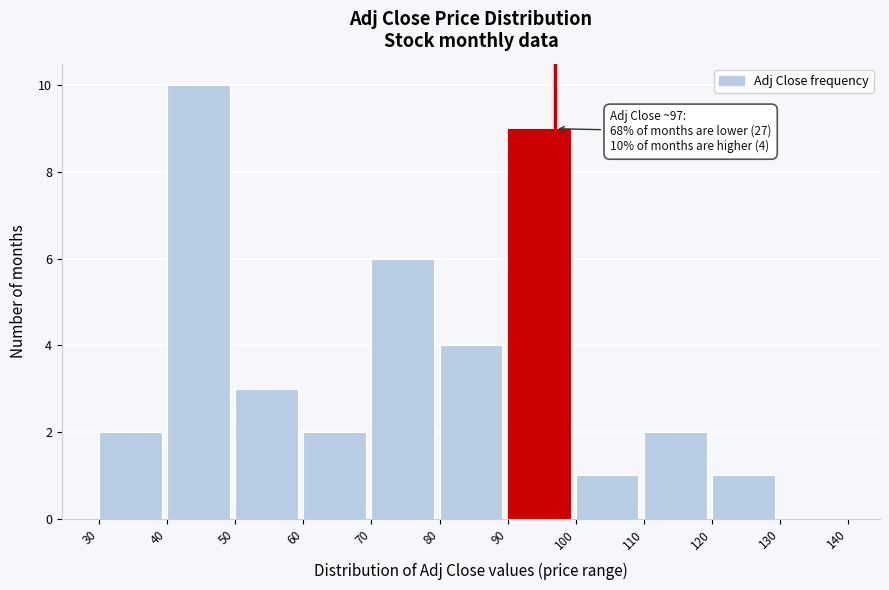

Over which range of the x-axis is the bar tallest?

40 to 50